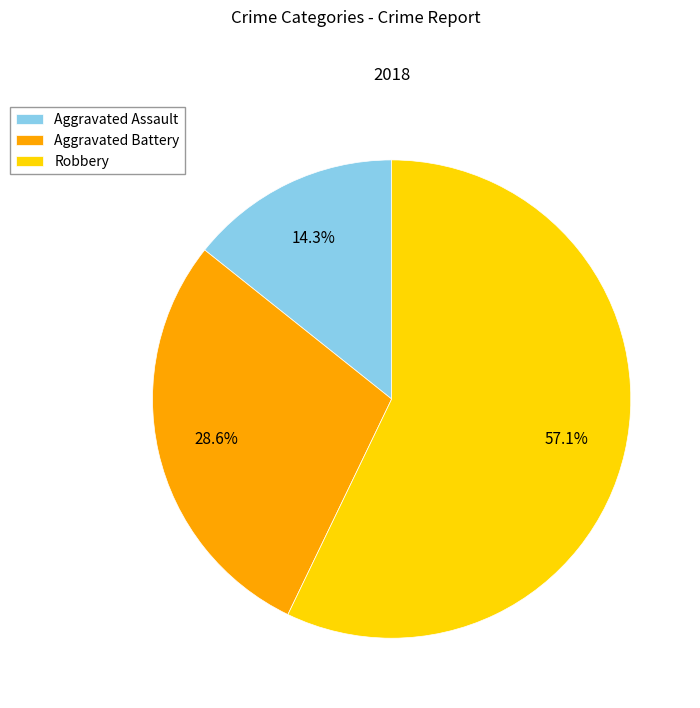

What is the ratio of the value at Robbery to the value at Aggravated Assault?

4.0